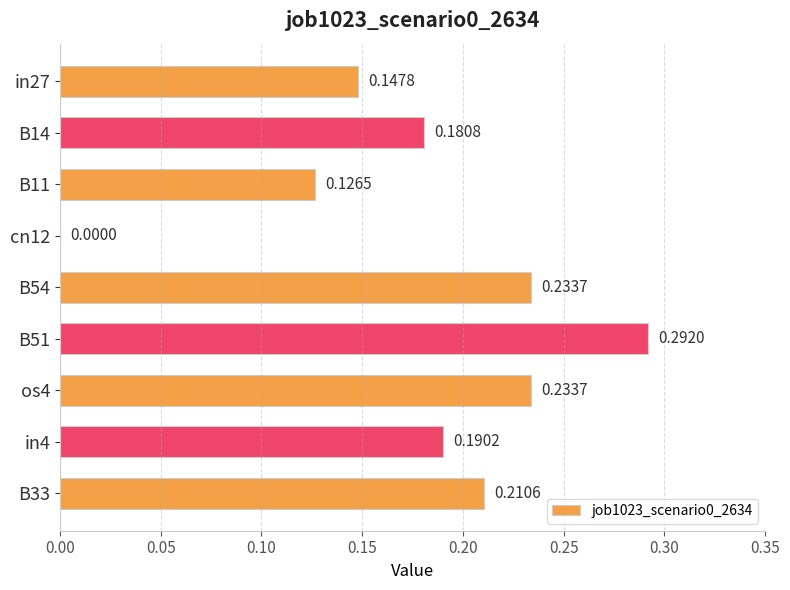

Which label corresponds to the largest value in the chart?

B51